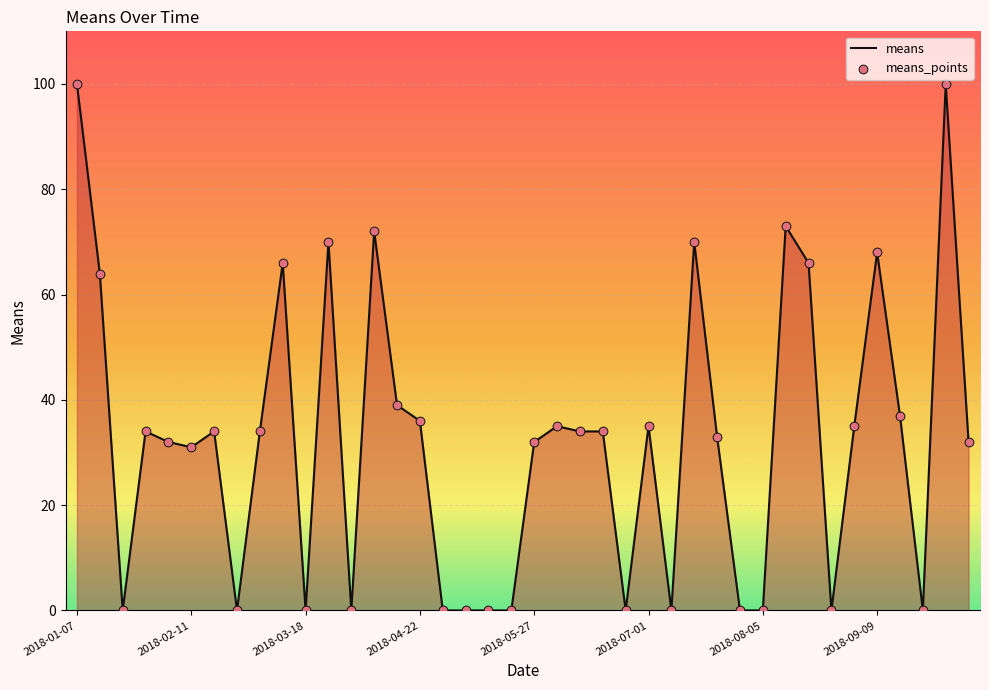

What is the difference between the maximum and minimum values?

100